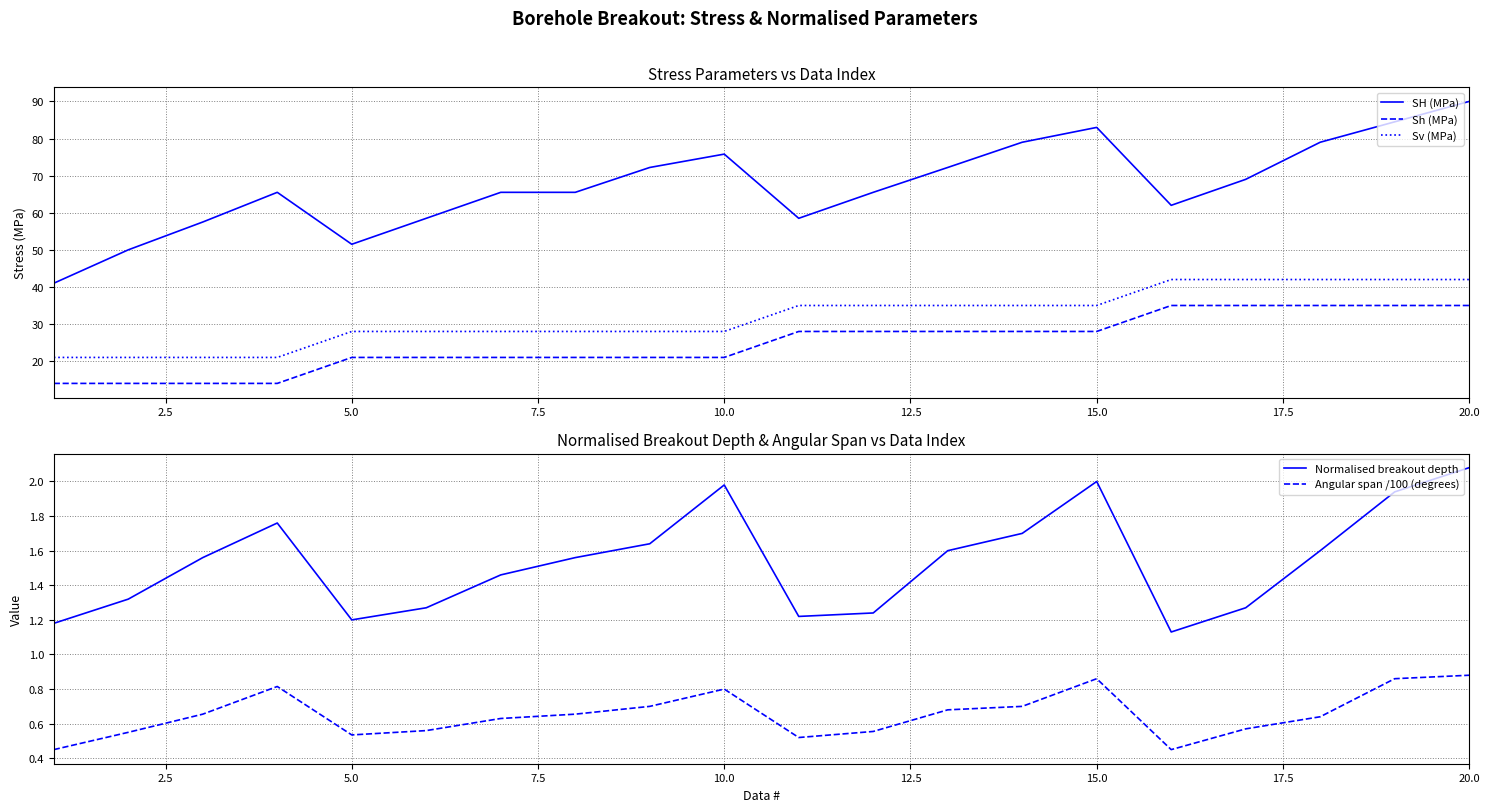

True or false: Sh (MPa) and Sv (MPa) intersect in this chart.

False